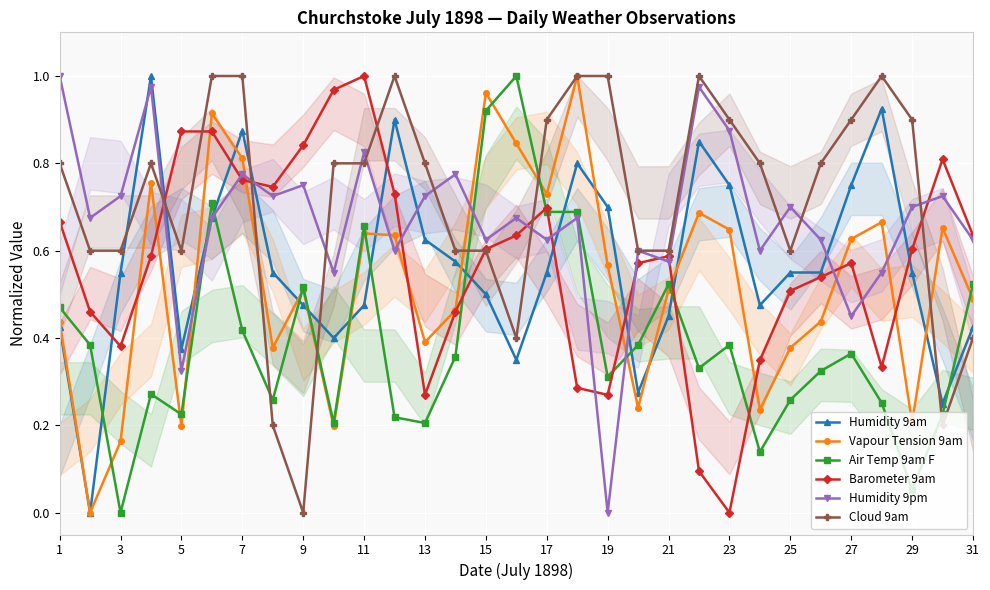

Rank the series by their maximum value, from lowest to highest.

Humidity 9am, Vapour Tension 9am, Air Temp 9am F, Barometer 9am, Humidity 9pm, Cloud 9am